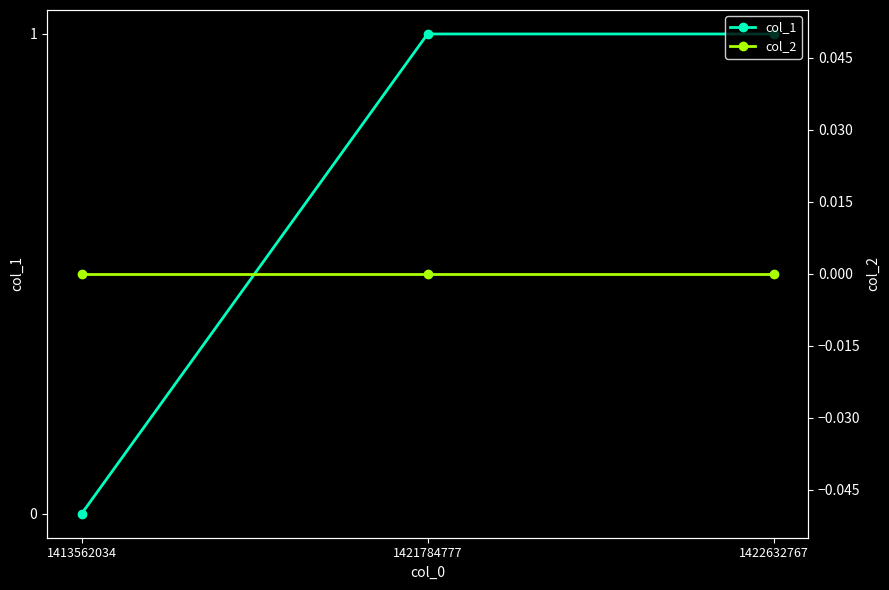

Reading right to left, what are all the values shown in this chart?

col_1: 1	1	0
col_2: 0	0	0